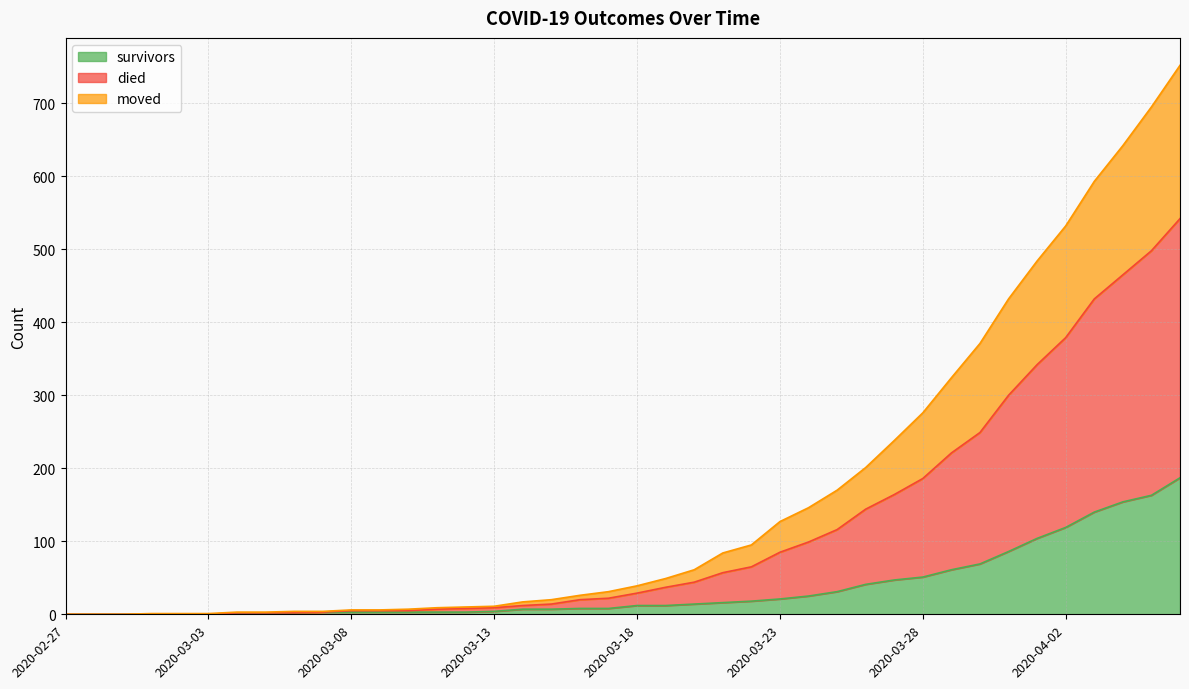

What is the maximum value for survivors?

187